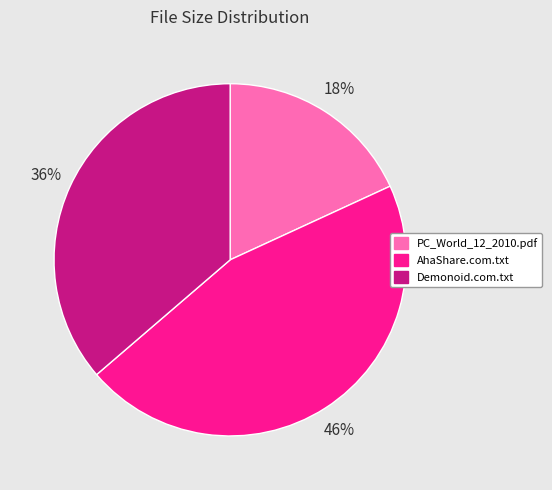

Combined, do Demonoid.com.txt and AhaShare.com.txt account for over 50%?

Yes